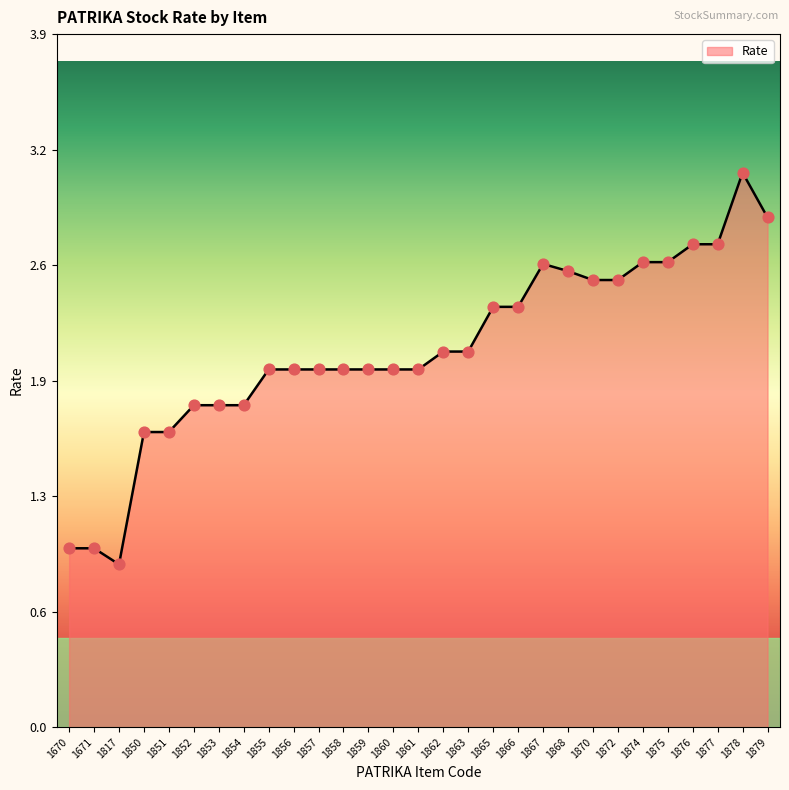

Approximately how many times larger is the value at 1868 compared to 1856?

1.3